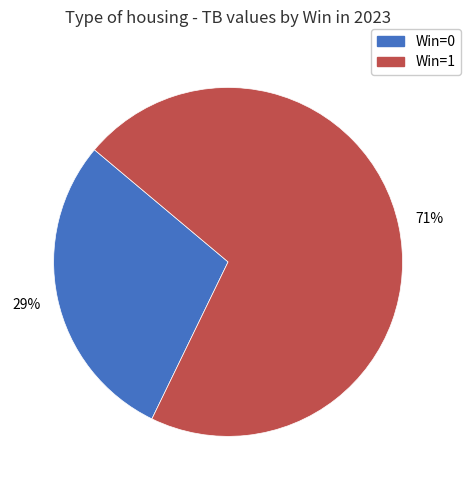

To the nearest percent, what is the average slice percentage?

50%